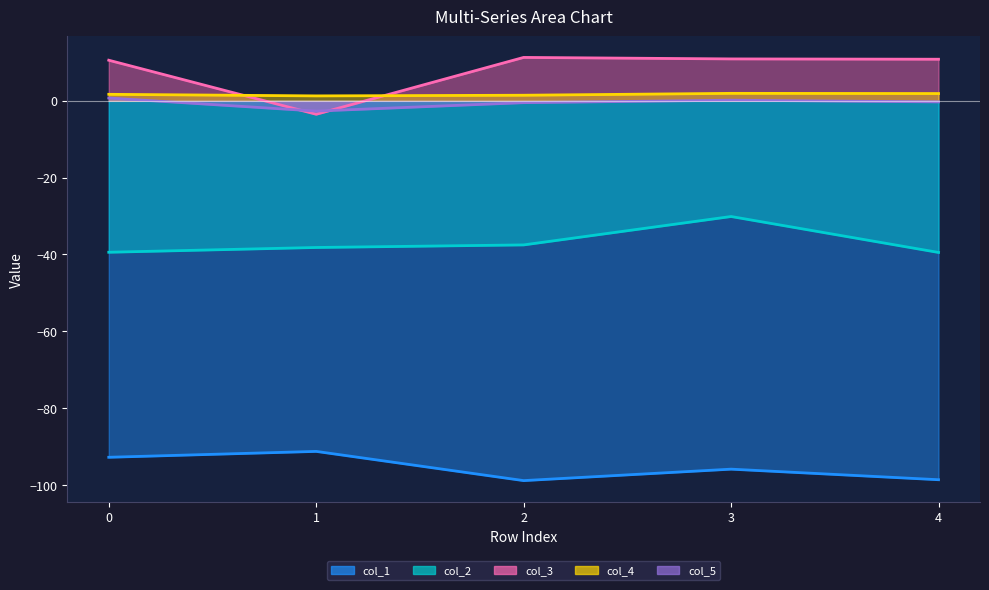

Reading left to right, list all the values displayed in this chart.

col_1: -92.8	-91.2	-98.8	-95.9	-98.6
col_2: -39.4	-38.2	-37.5	-30.1	-39.5
col_3: 10.5	-3.5	11.2	10.9	10.8
col_4: 1.6	1.2	1.4	1.9	1.9
col_5: 0.7	-2.7	-0.5	0.1	-0.3